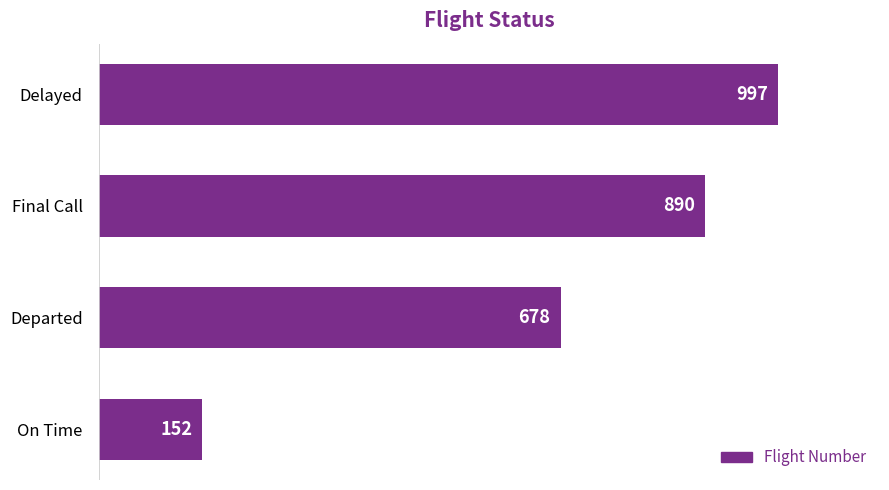

Where is the data nearest to the value 574?

Departed